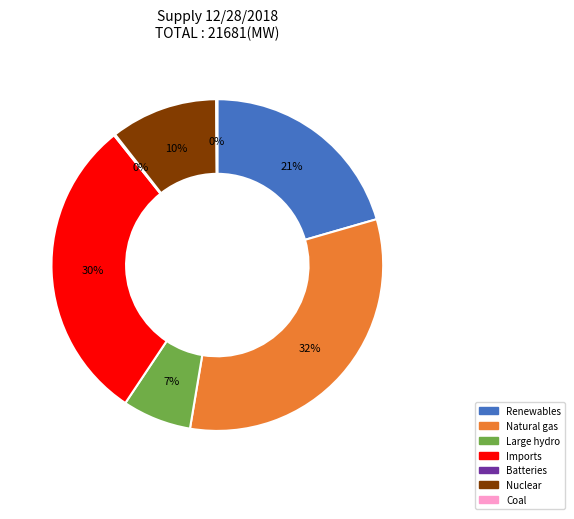

Is the sum of Natural gas and Nuclear greater than half?

No